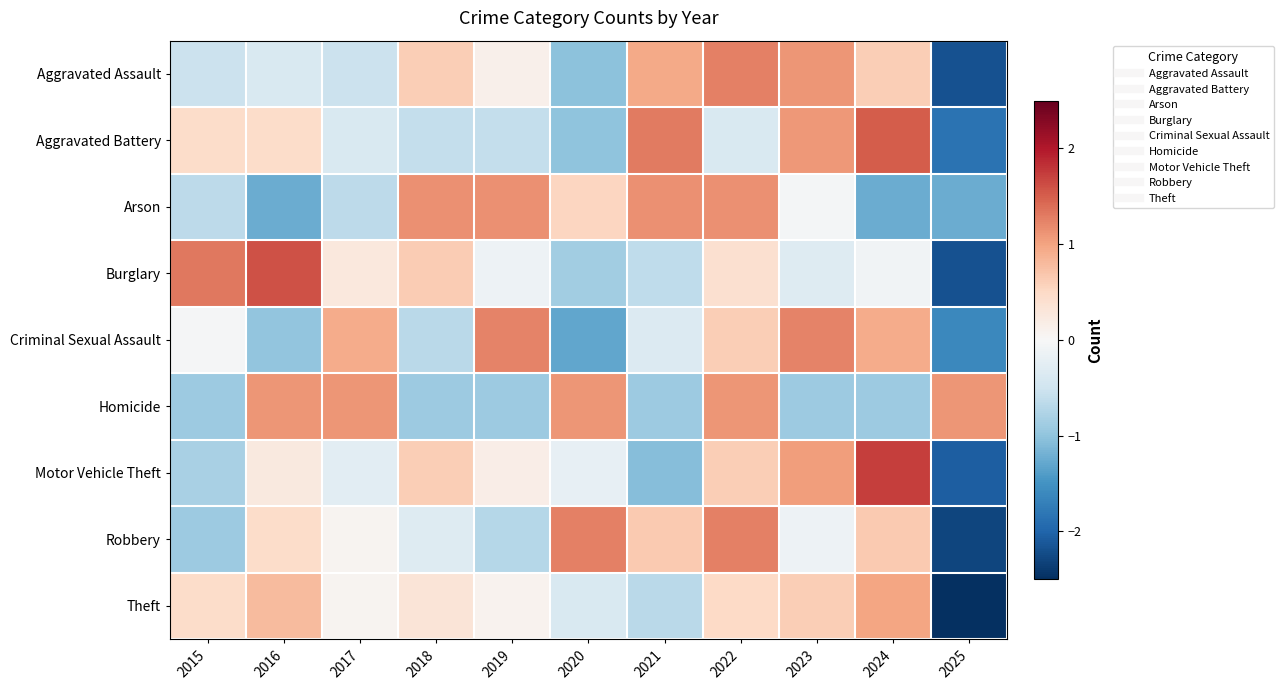

How many categories are shown in the chart?

11